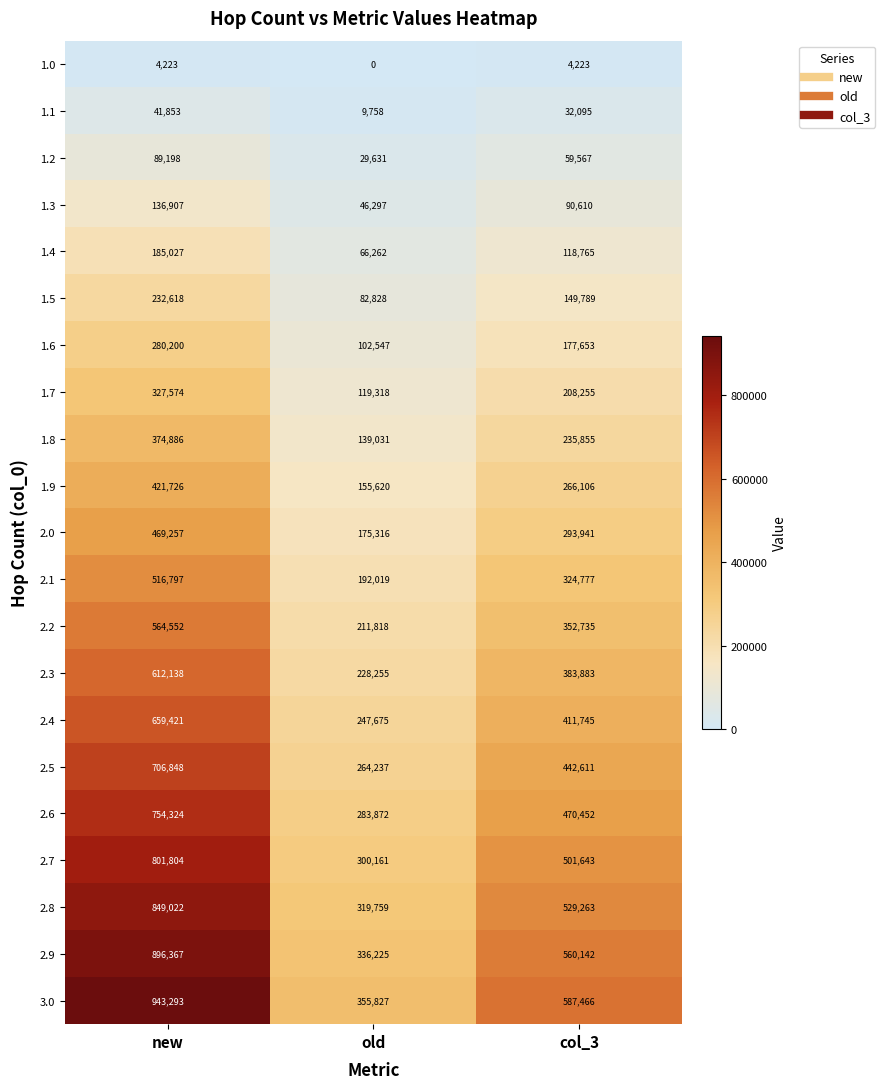

At old, list the series in order from largest to smallest.

3.0, 2.9, 2.8, 2.7, 2.6, 2.5, 2.4, 2.3, 2.2, 2.1, 2.0, 1.9, 1.8, 1.7, 1.6, 1.5, 1.4, 1.3, 1.2, 1.1, 1.0